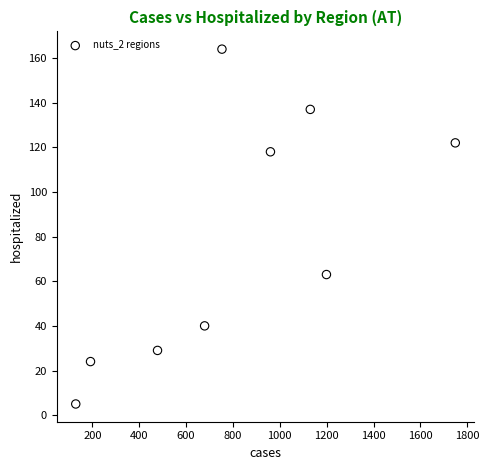

What Y value in the scatter plot is closest to 84?

63